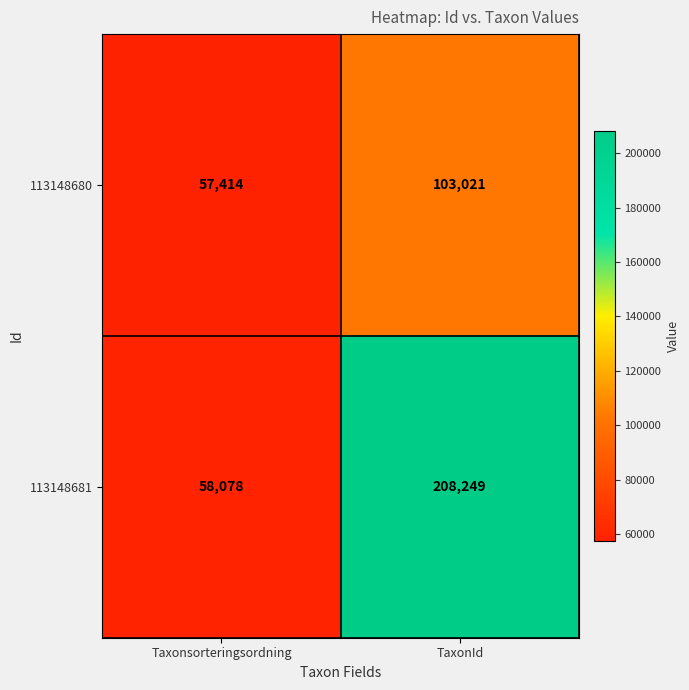

At which category does the chart reach its peak across all series?

TaxonId